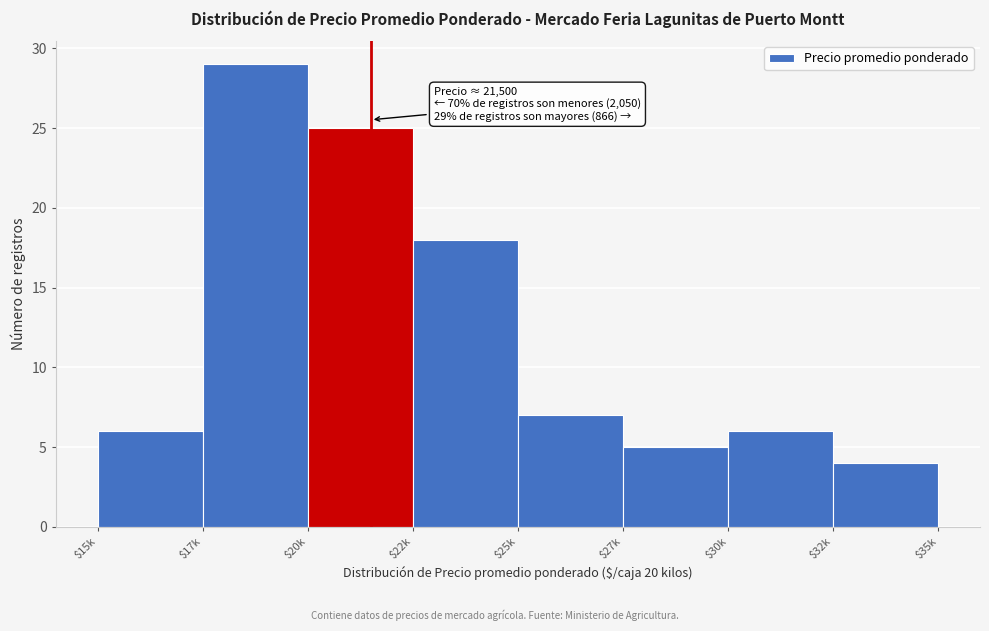

Reading left to right, list all the values displayed in this chart.

6	29	25	18	7	5	6	4